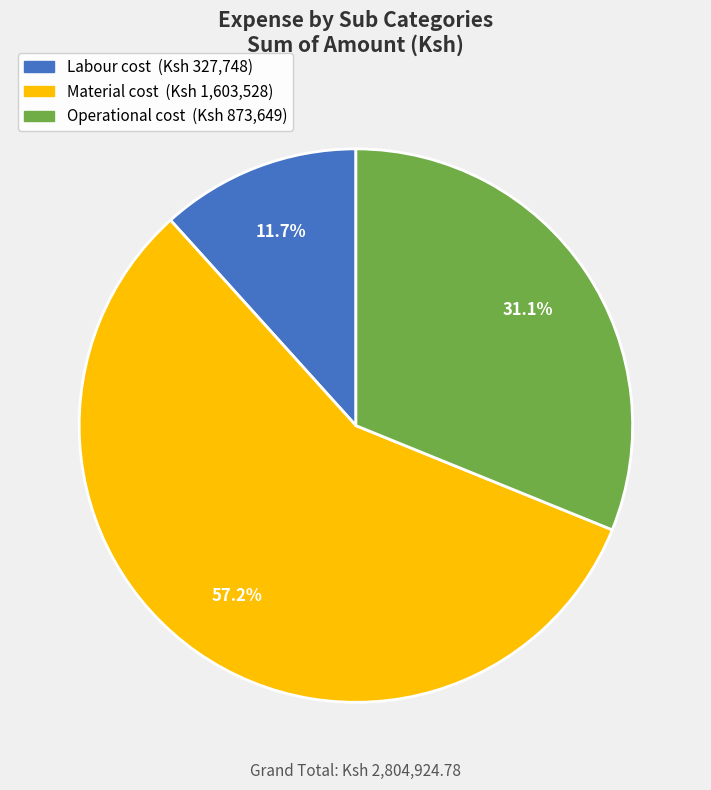

How many segments does this pie chart have?

3